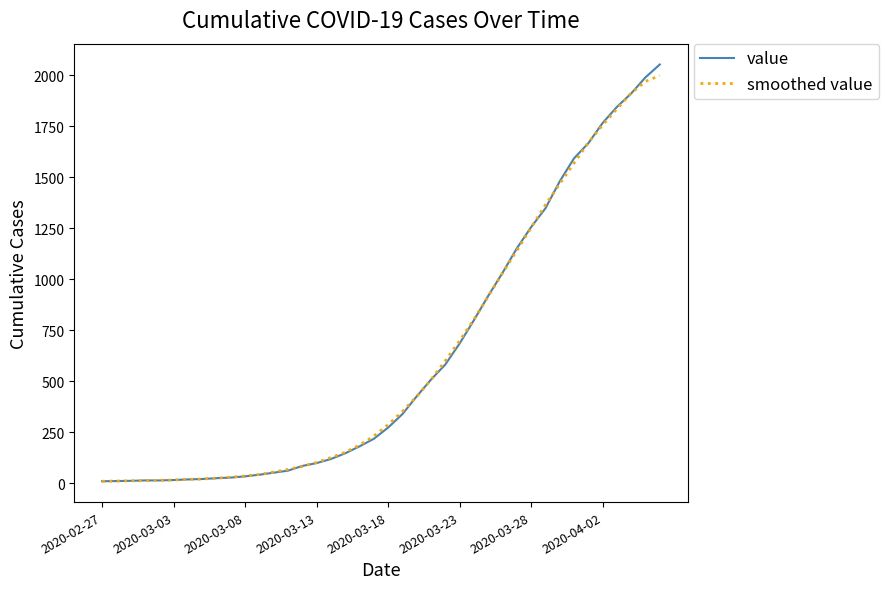

What is the highest value of the value series?

2052